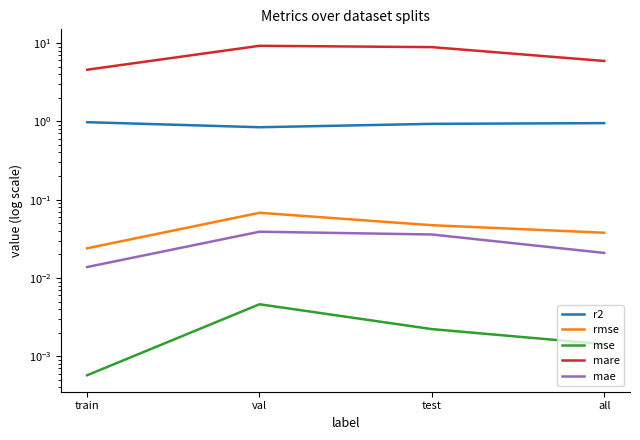

Which series has the largest total across all categories?

mare